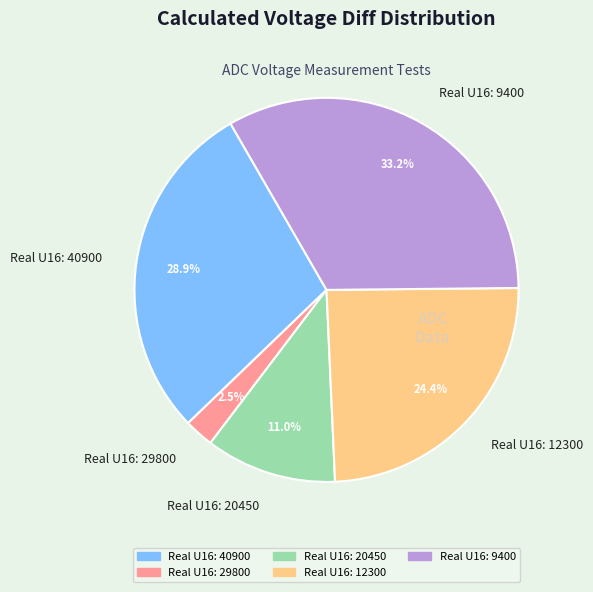

Rank the categories by value from lowest to highest.

Real U16: 29800, Real U16: 20450, Real U16: 12300, Real U16: 40900, Real U16: 9400